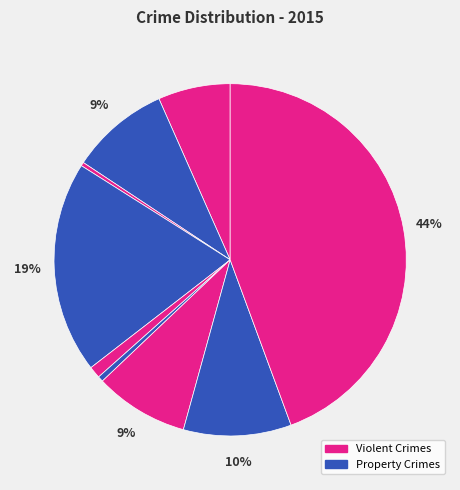

How many slices are in this pie chart?

9